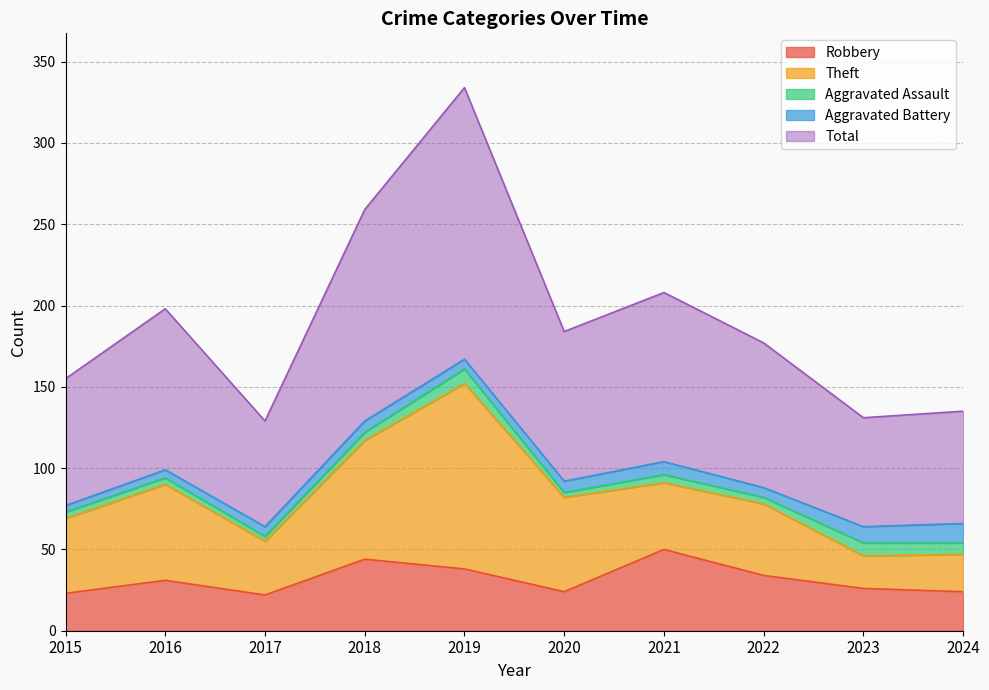

Rank the categories by Total value from lowest to highest.

2017, 2023, 2024, 2015, 2022, 2020, 2016, 2021, 2018, 2019